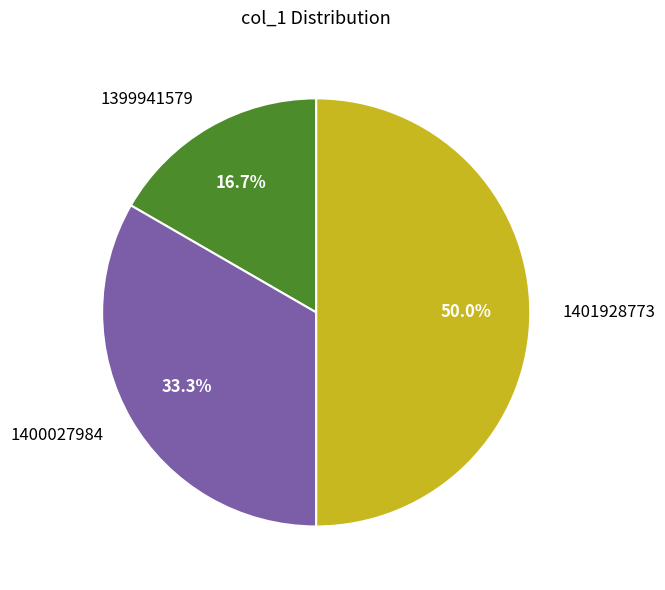

To the nearest percent, what portion does 1399941579 represent?

17%